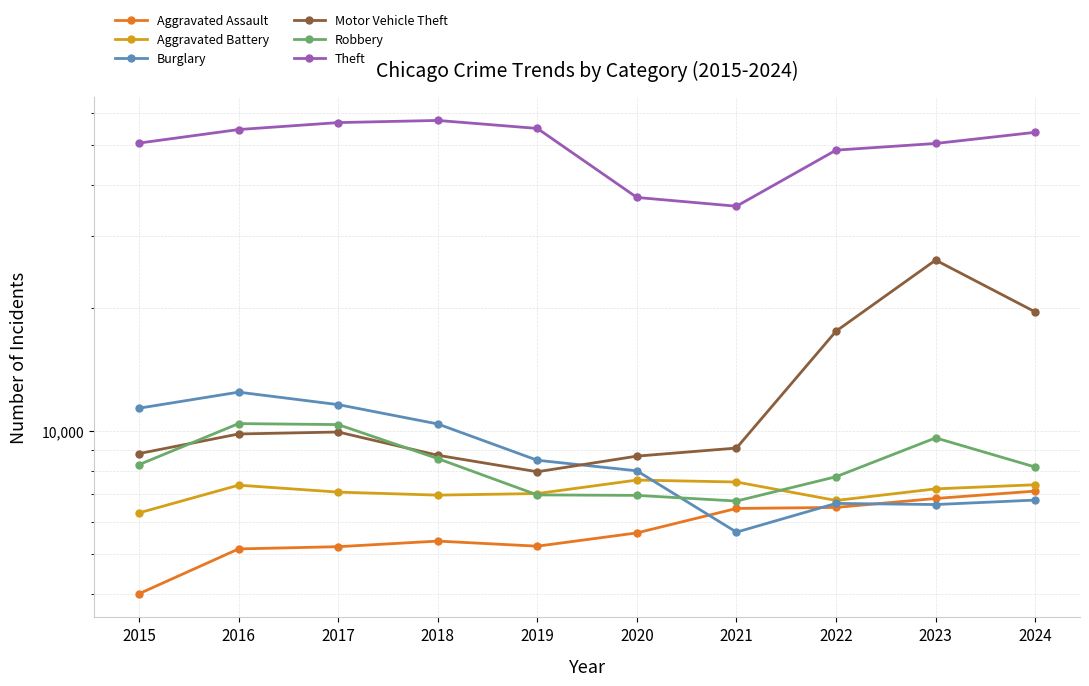

Is it true that Theft equals 50549 at 2023?

True